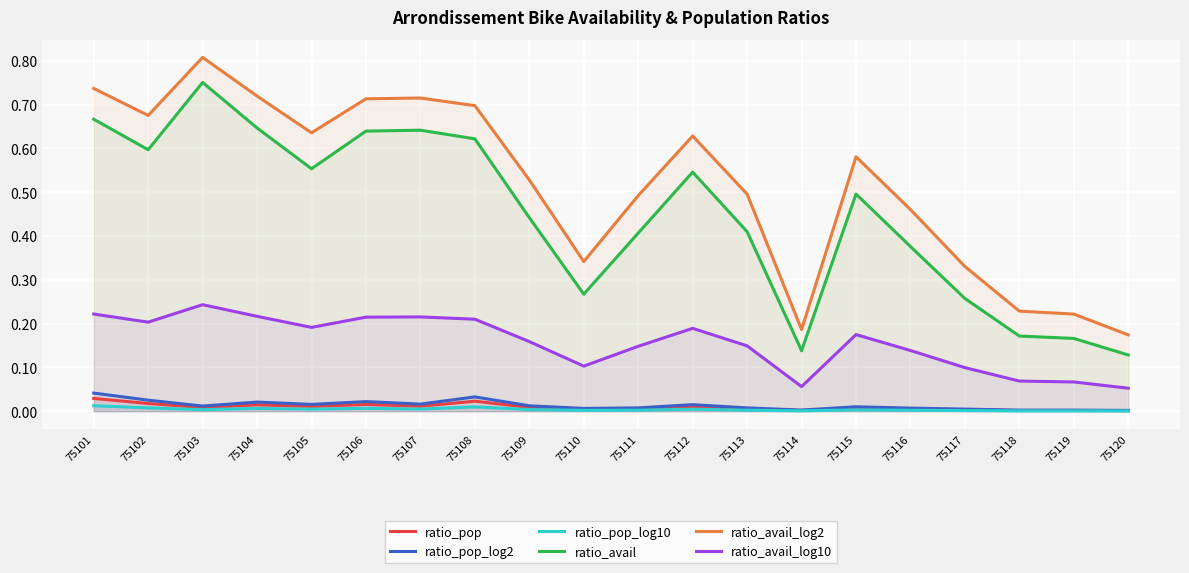

True or false: ratio_avail_log2 and ratio_avail cross at least once.

False